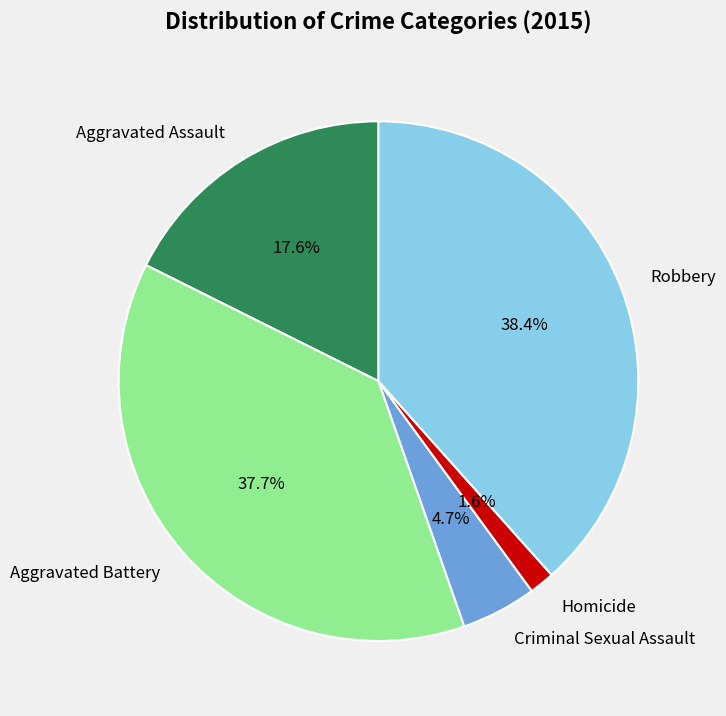

Count the number of slices in the pie.

5